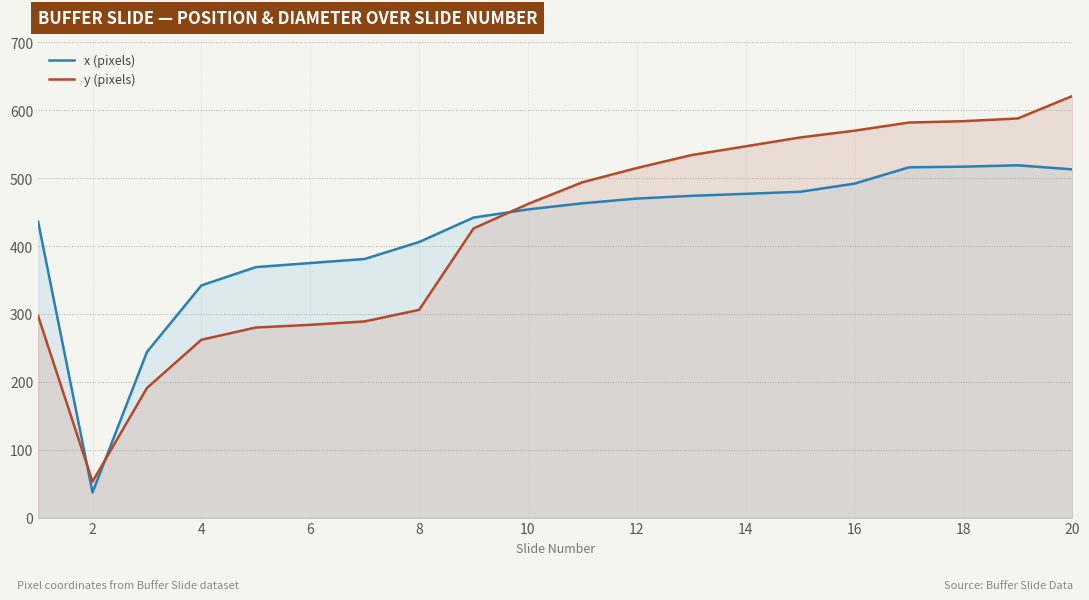

At which label is y (pixels) closest to 337?

8